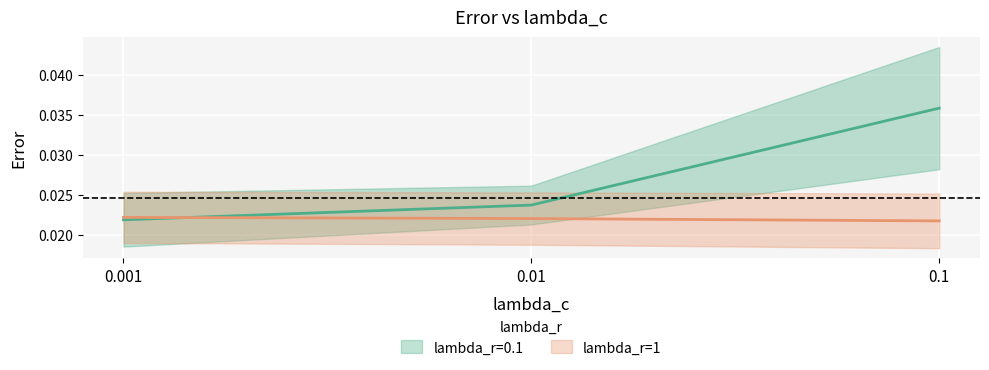

Which category has the lowest value across all series?

0.1